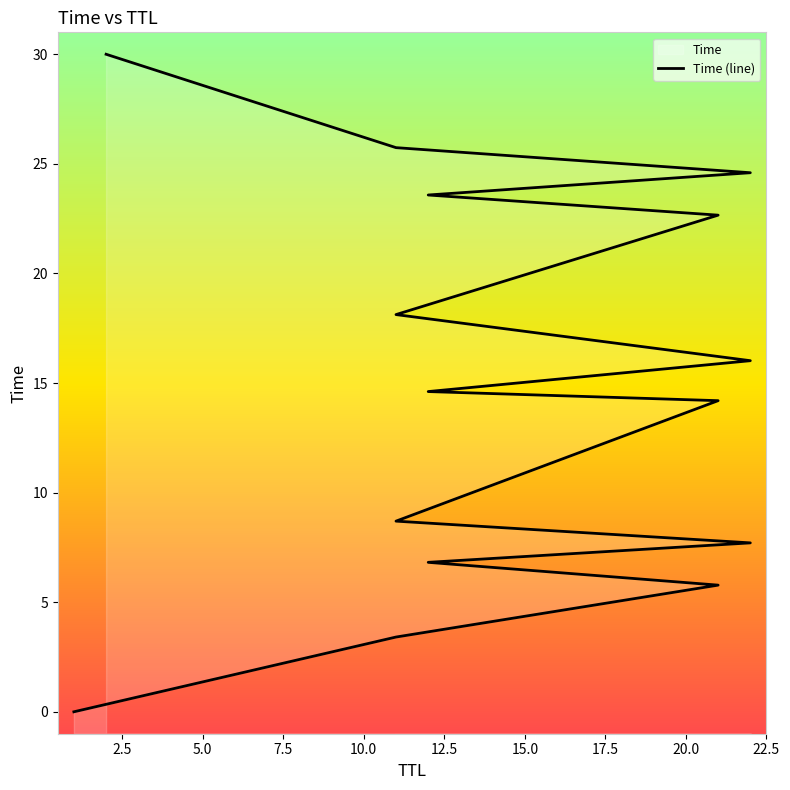

What is the value of the 8th point from the left?

14.6